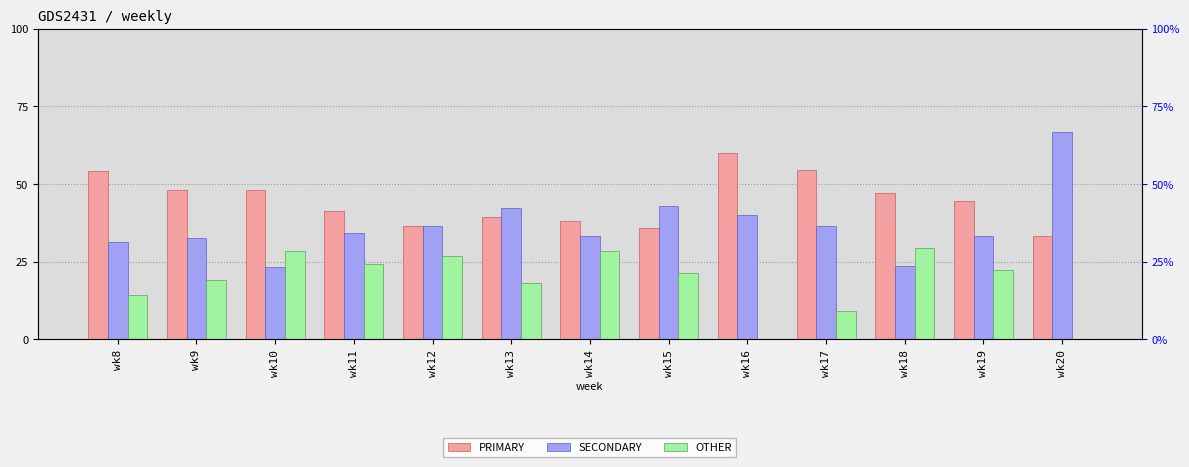

Where is PRIMARY nearest to the value 46?

wk18